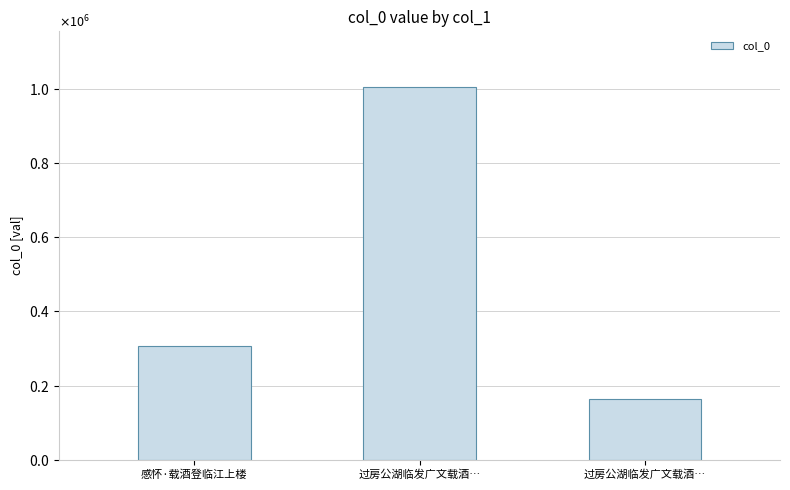

Does the chart contain any negative values?

No